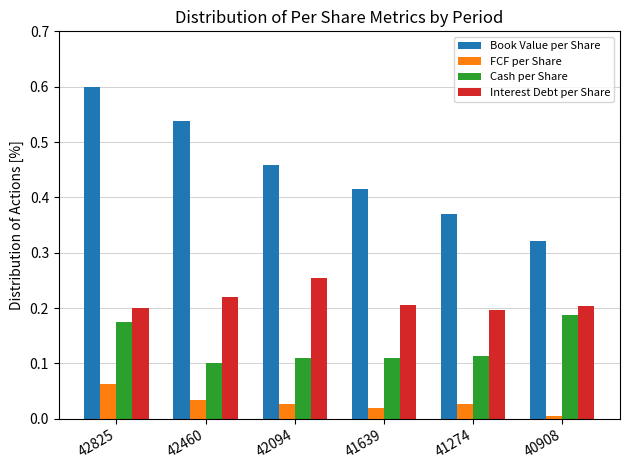

List the series in order of their overall mean, highest first.

Book Value per Share, Interest Debt per Share, Cash per Share, FCF per Share